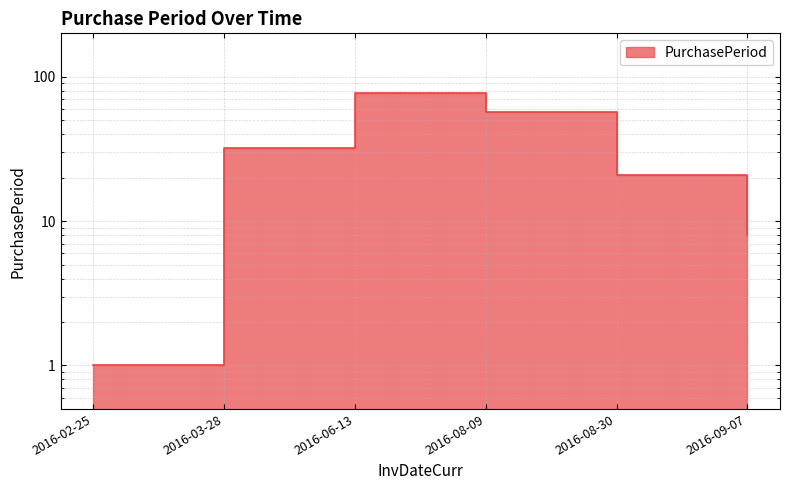

How many distinct data groups are displayed?

1